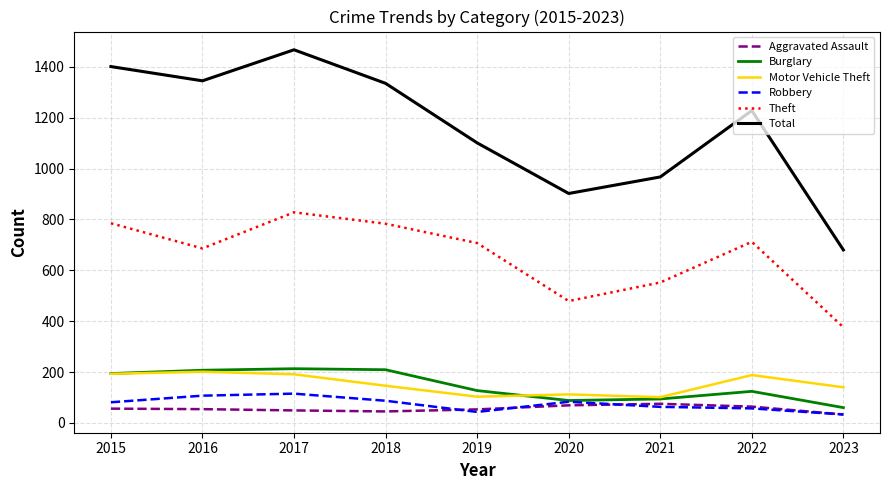

Read the Robbery value at 2018.

87